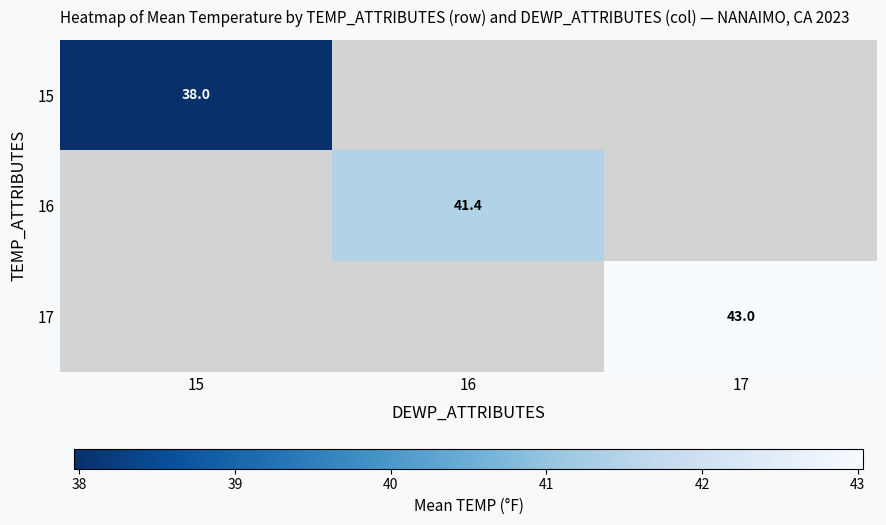

Which category has the highest value across all series?

17